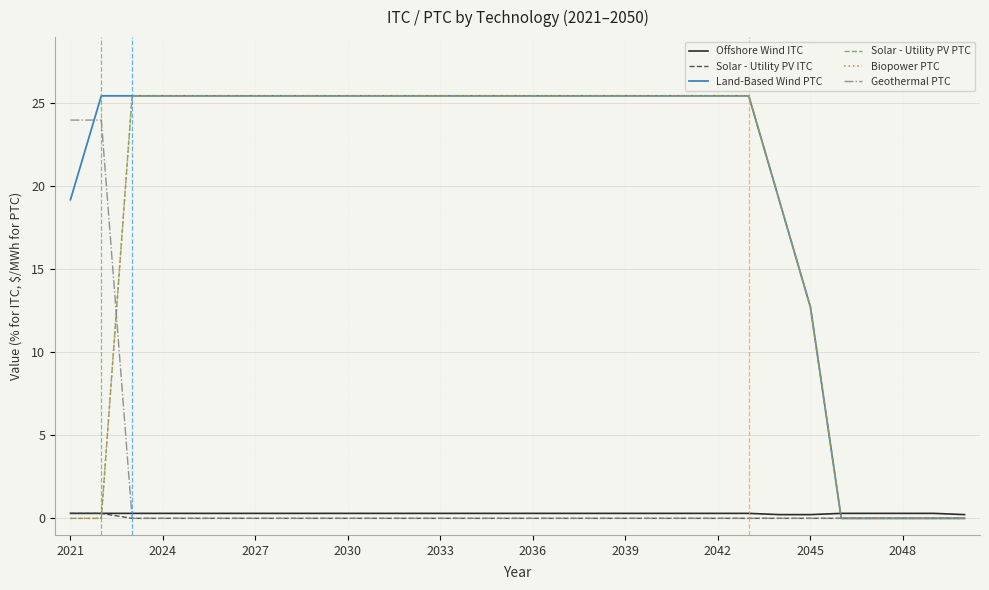

What is the value of the Land-Based Wind PTC point at the 25th from the left?

12.7